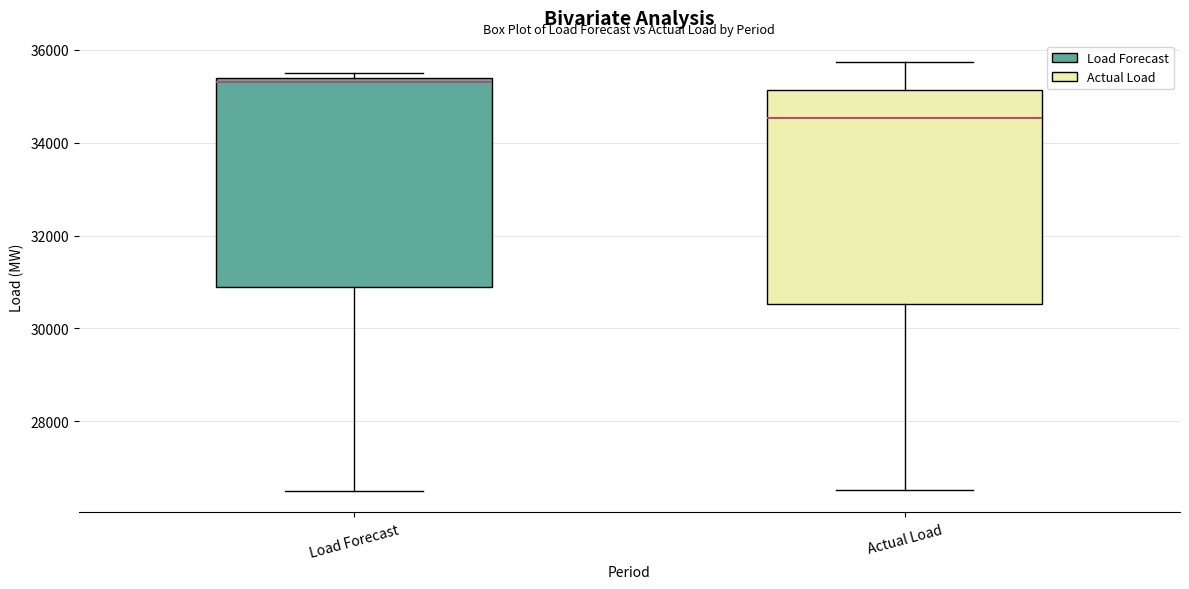

Where does the median line of the box for Actual Load sit on the y-axis? The values are not printed on the chart, so give them approximately, as read against the axis.

34600